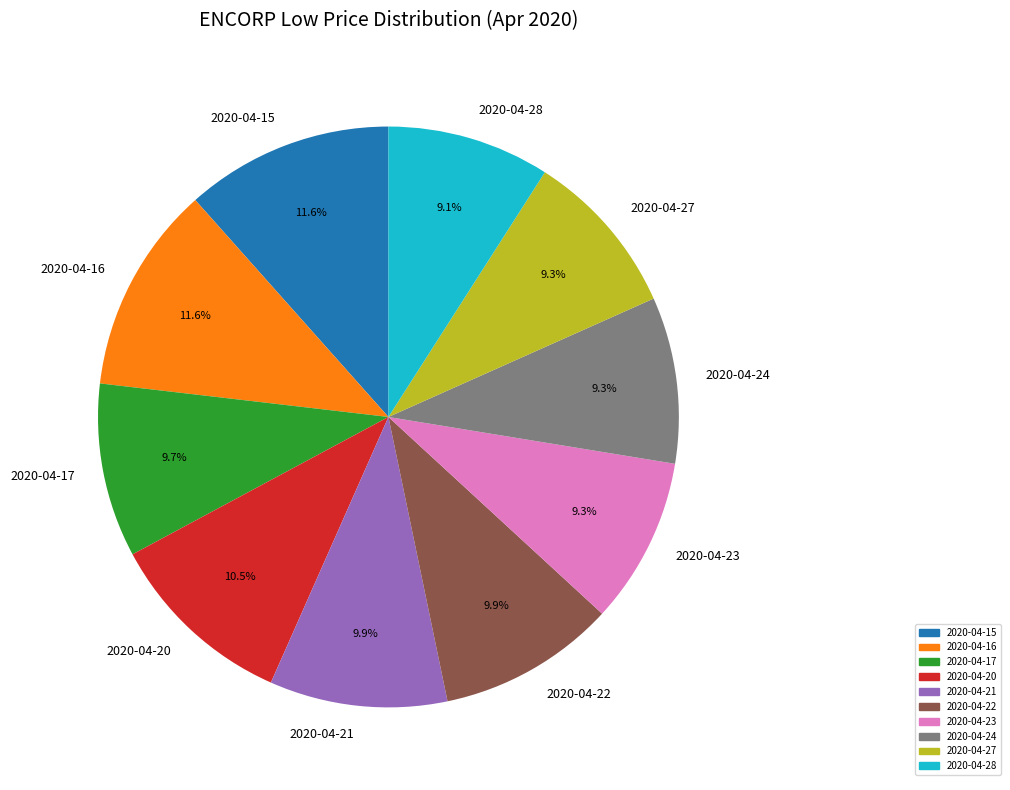

Count the number of slices in the pie.

10